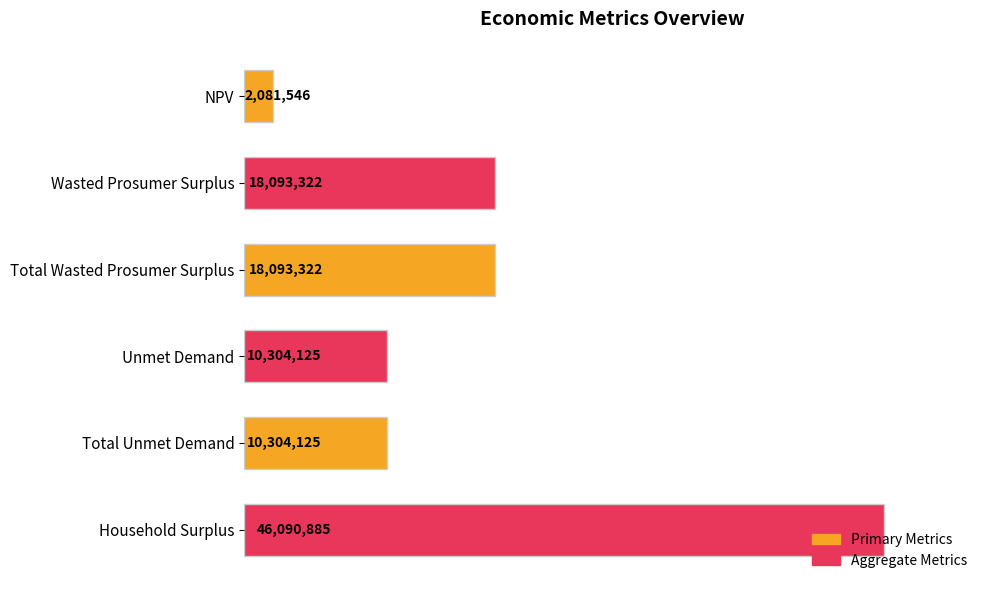

Are the bars horizontal?

Yes